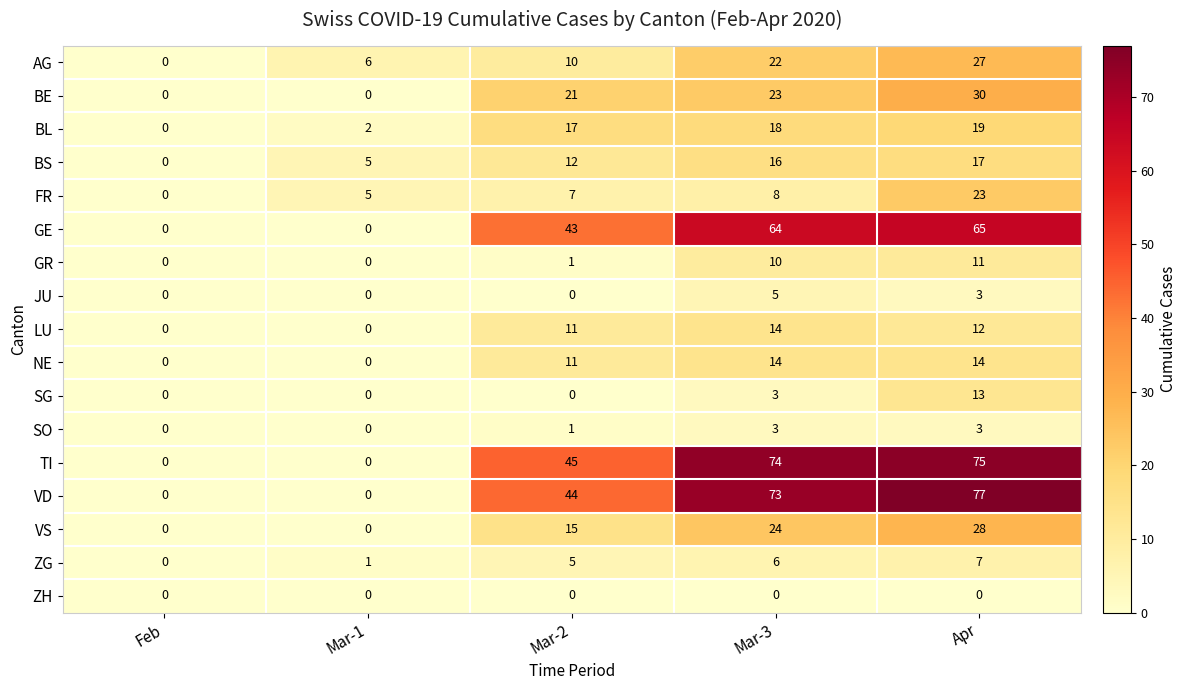

Is it true that SG equals 19 at Apr?

False